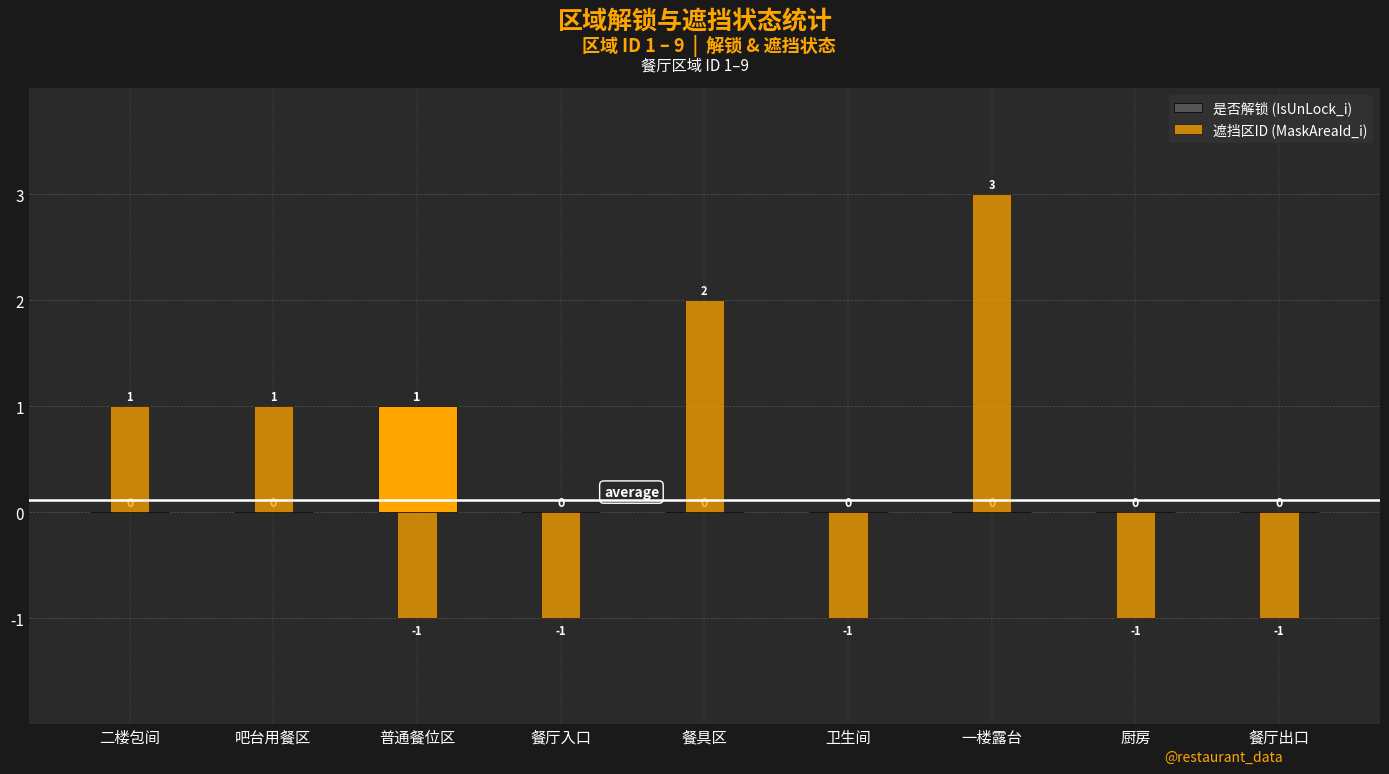

The 是否解锁 (IsUnLock_i) series shows -1 at 餐厅入口. True or false?

False